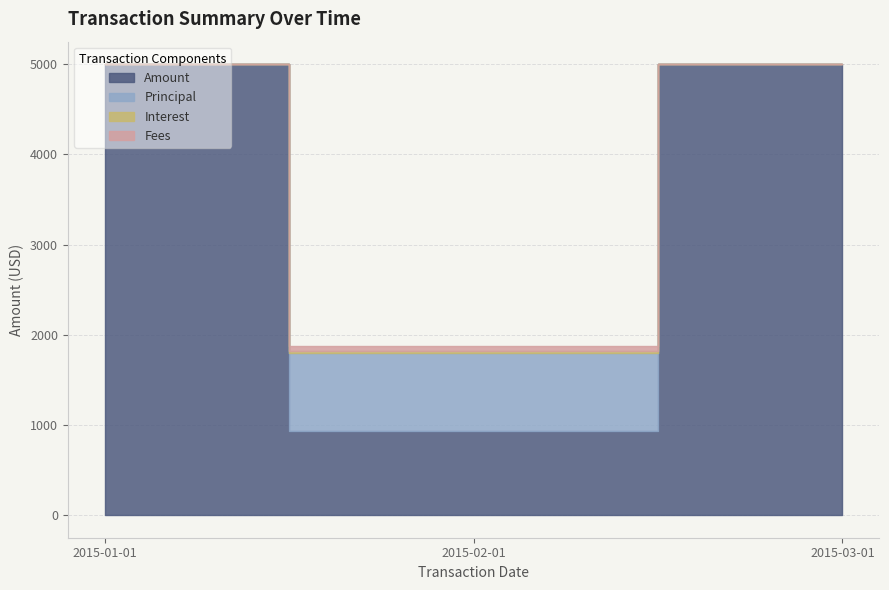

What is the approximate value of Interest at 2015-02-01?

23.0